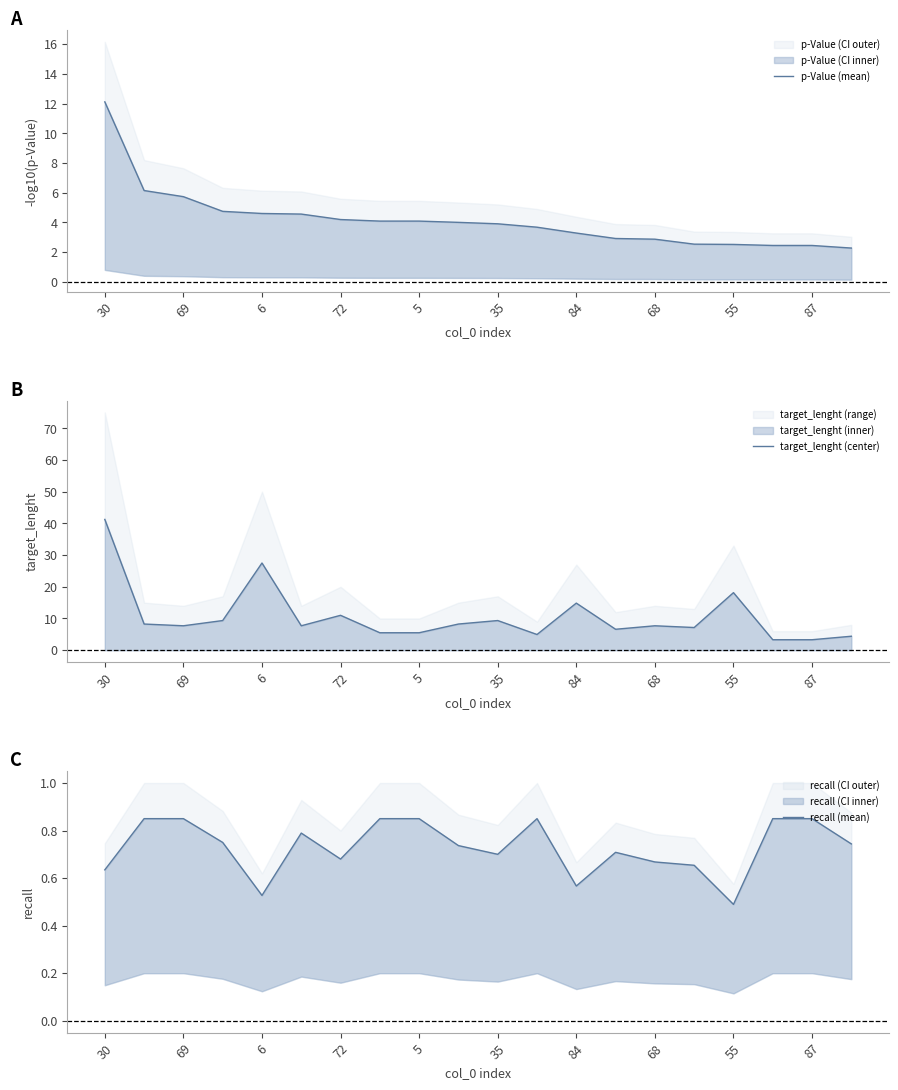

What is the difference between the second highest and second lowest values in the p-Value (mean) series?

3.7